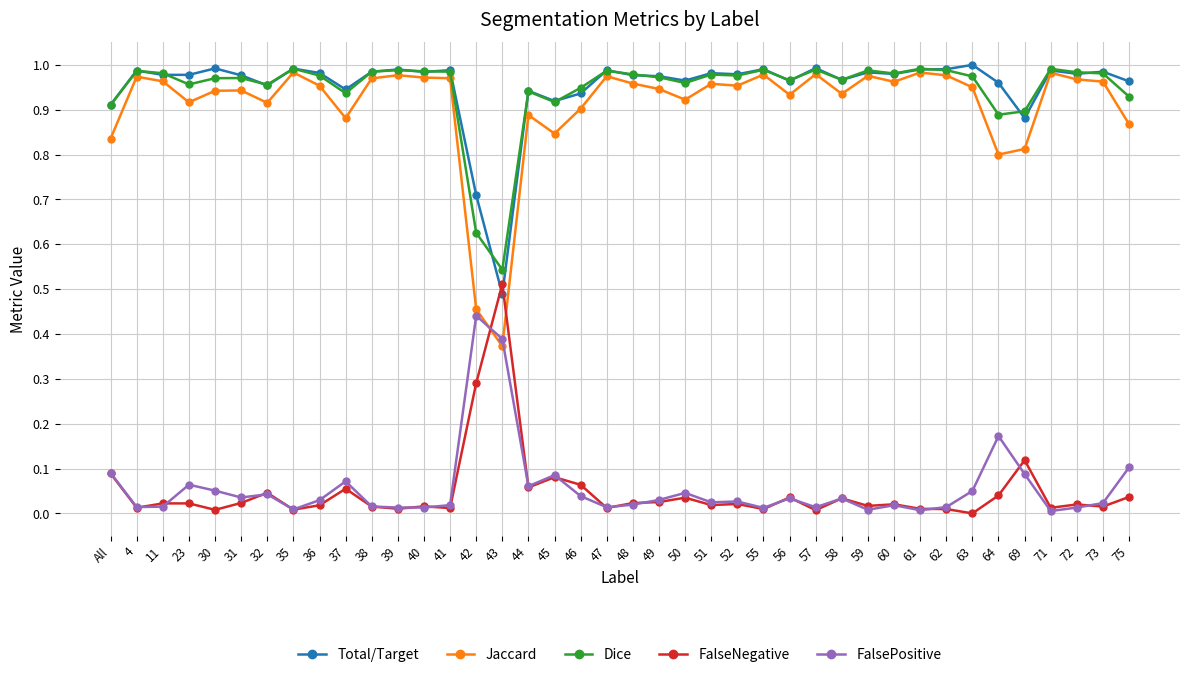

Which series has the widest spread of values?

Jaccard